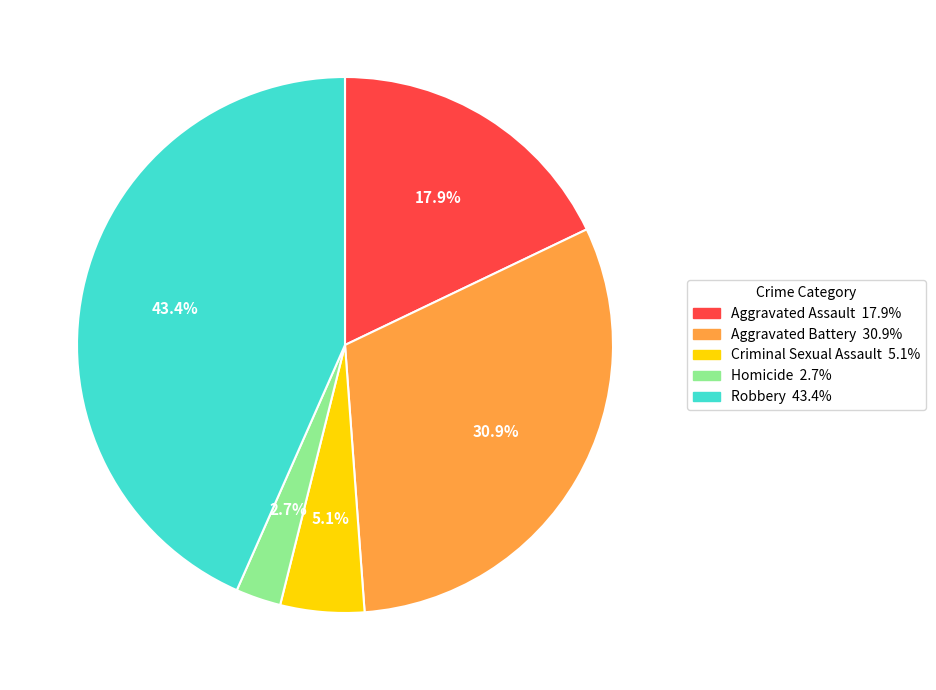

Is Robbery the majority of the pie?

No